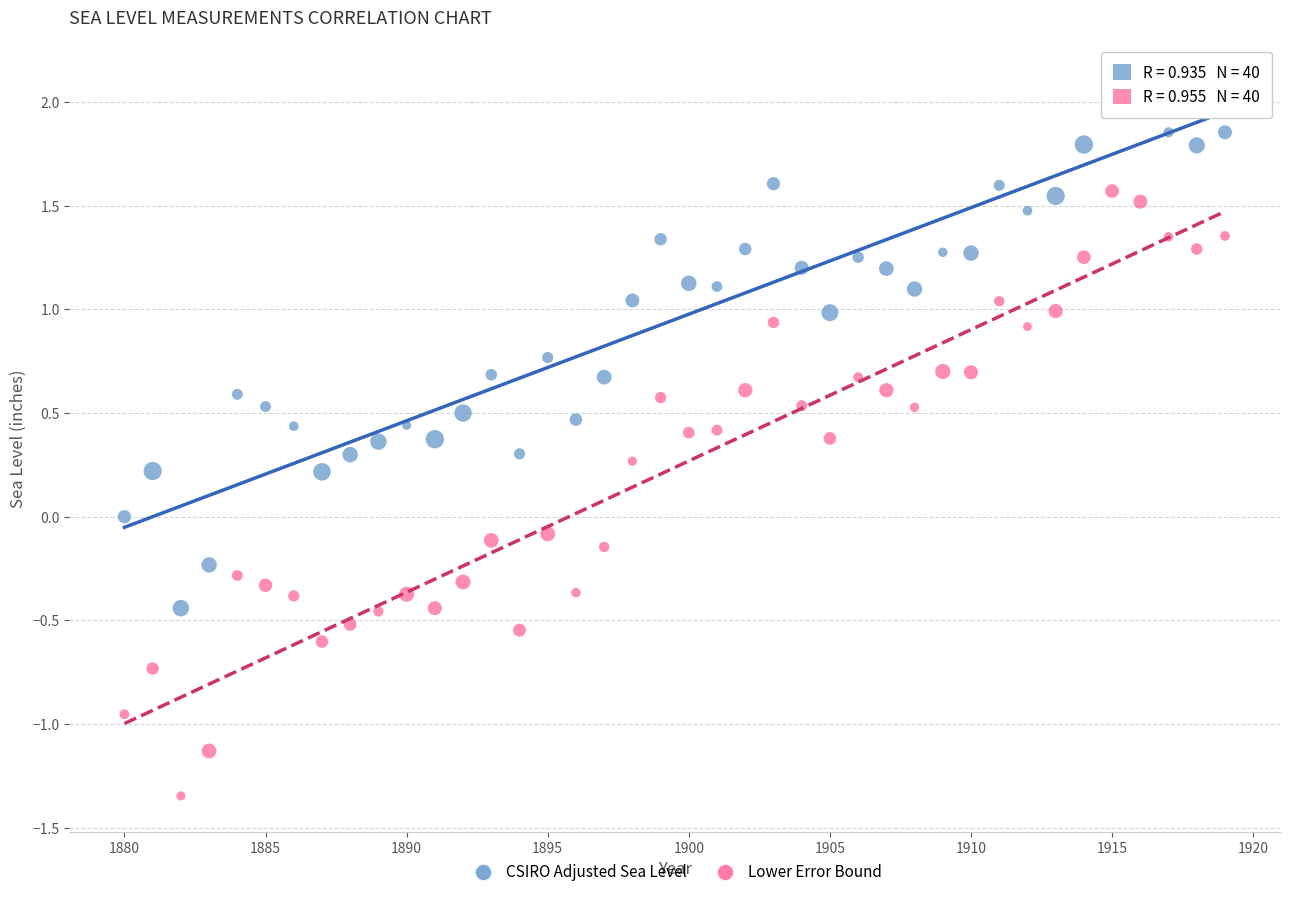

What are all the series names shown in the legend?

CSIRO Adjusted Sea Level, Lower Error Bound